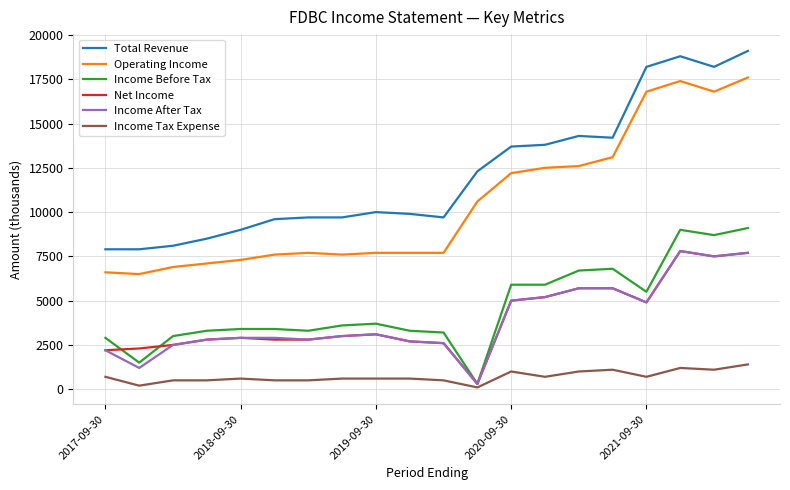

Reading right to left, list all the values displayed in this chart.

Total Revenue: 19100	18200	18800	18200	14200	14300	13800	13700	12300	9700	9900	10000	9700	9700	9600	9000	8500	8100	7900	7900
Operating Income: 17600	16800	17400	16800	13100	12600	12500	12200	10600	7700	7700	7700	7600	7700	7600	7300	7100	6900	6500	6600
Income Before Tax: 9100	8700	9000	5500	6800	6700	5900	5900	300	3200	3300	3700	3600	3300	3400	3400	3300	3000	1500	2900
Net Income: 7700	7500	7800	4900	5700	5700	5200	5000	300	2600	2700	3100	3000	2800	2800	2900	2800	2500	2300	2200
Income After Tax: 7700	7500	7800	4900	5700	5700	5200	5000	300	2600	2700	3100	3000	2800	2900	2900	2800	2500	1200	2200
Income Tax Expense: 1400	1100	1200	700	1100	1000	700	1000	100	500	600	600	600	500	500	600	500	500	200	700